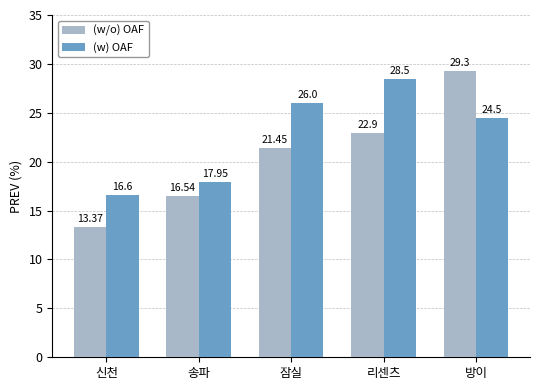

What is the sum of the (w/o) OAF values at 송파 and 잠실?

38.0